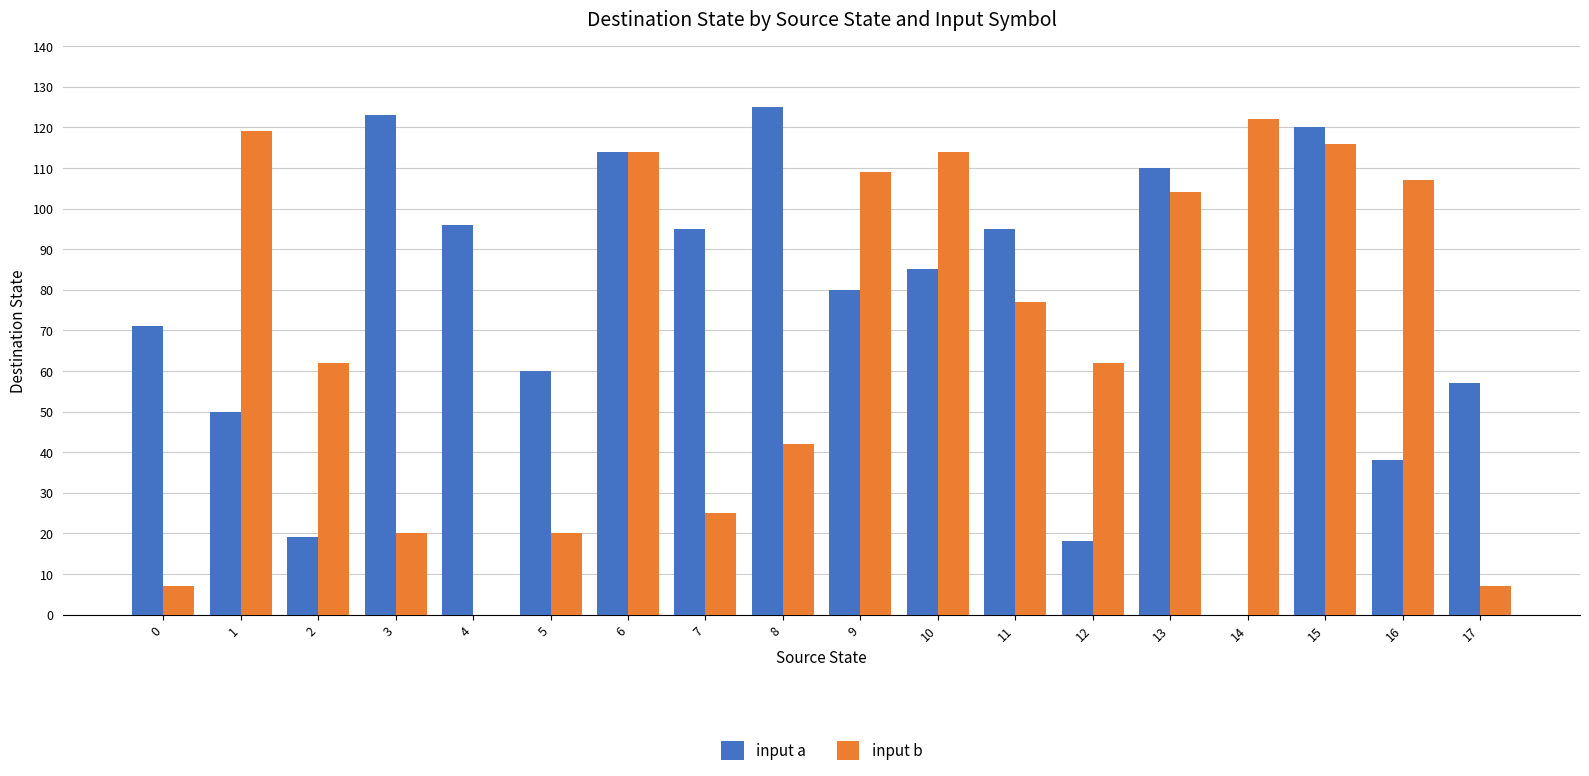

What is the approximate value of input b at 10, to the nearest 10?

110